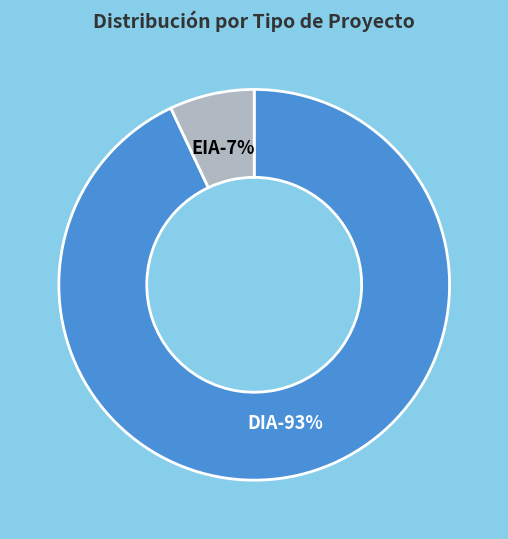

How many slices are in this pie chart?

2